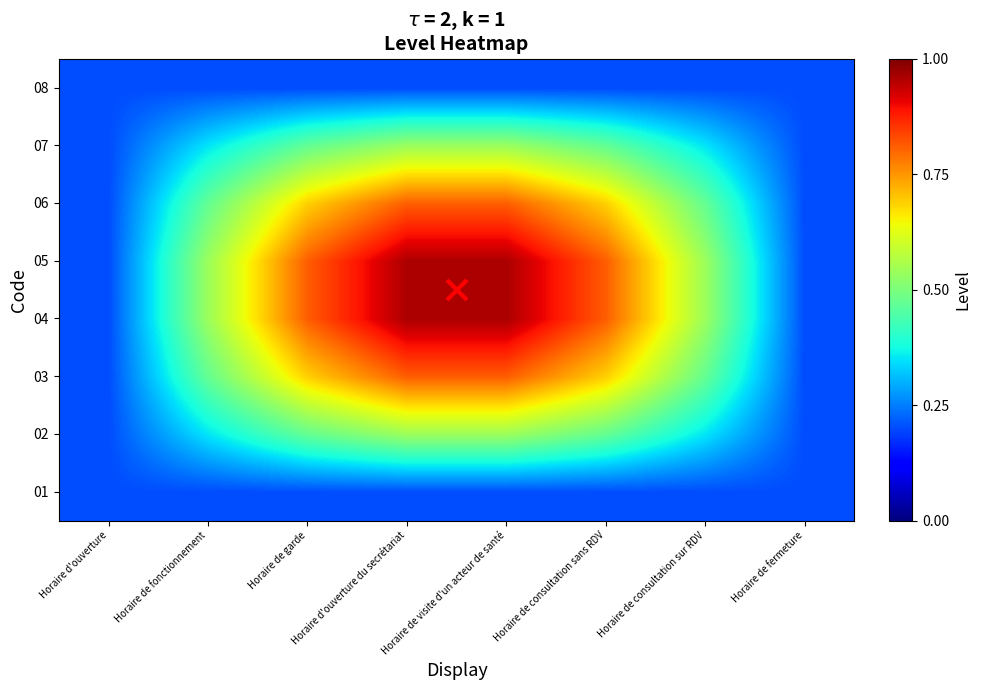

How many categories are shown in the chart?

8